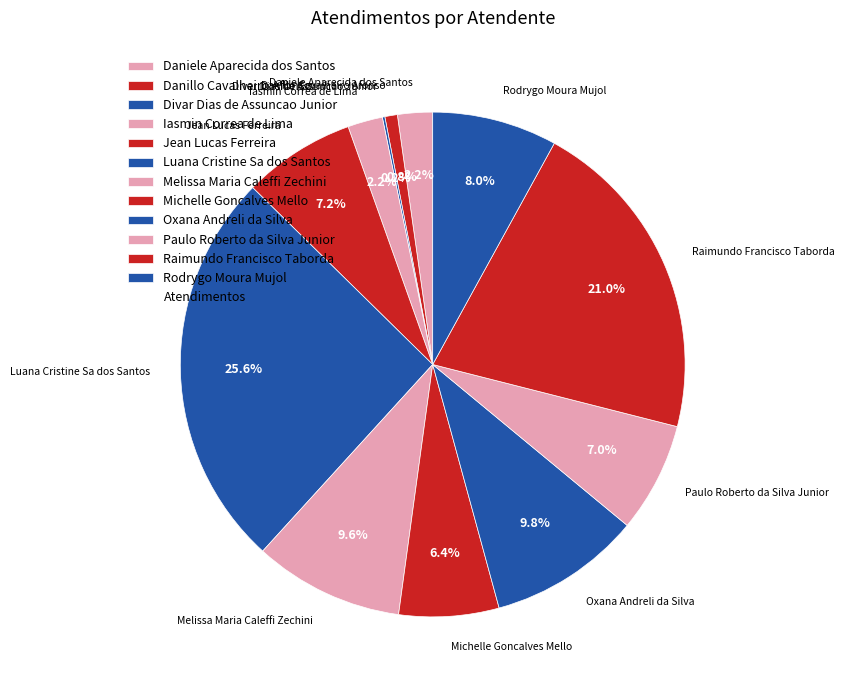

Which has a higher value, Raimundo Francisco Taborda or Rodrygo Moura Mujol?

Raimundo Francisco Taborda